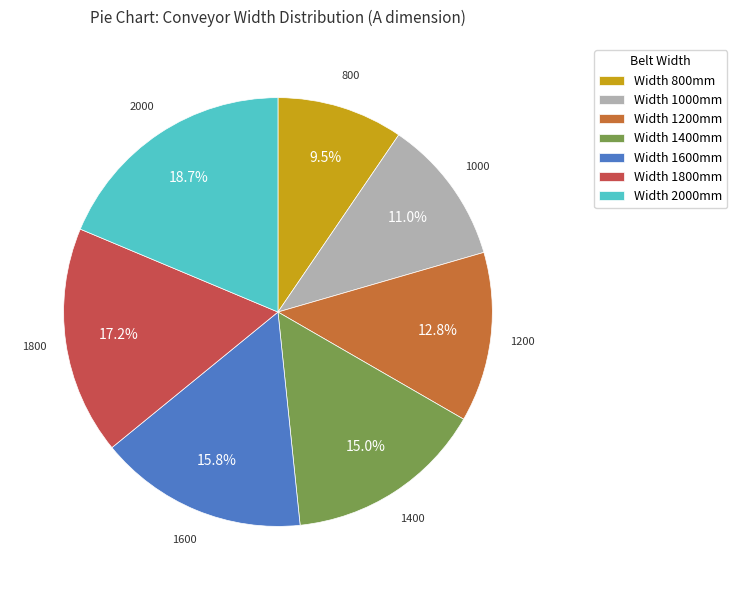

Which slice is the smallest?

Width 800mm